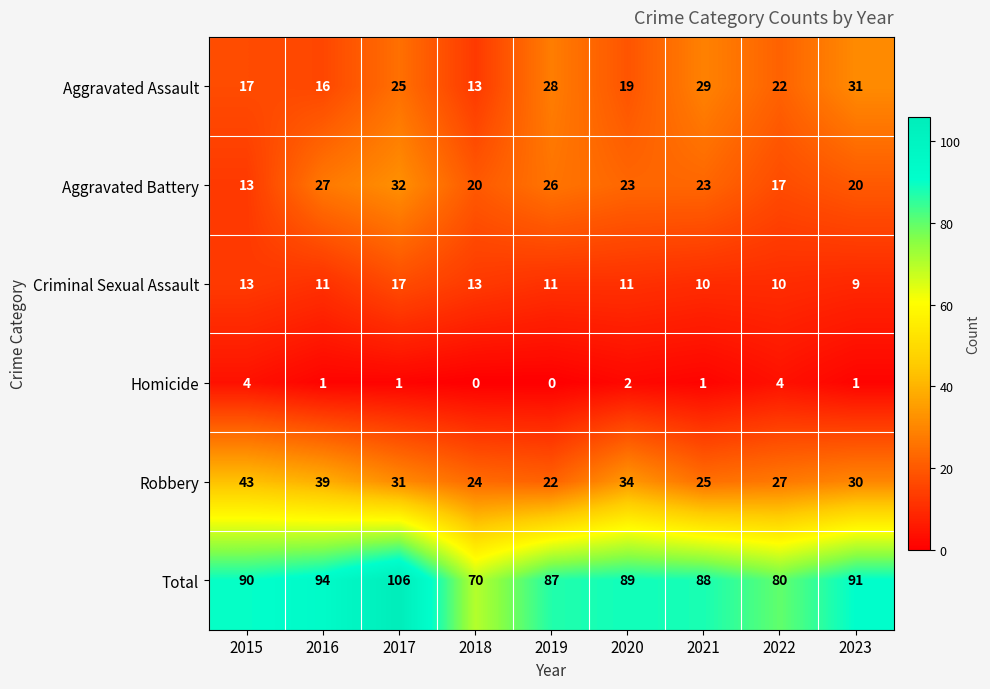

At which category is the sum across all series the highest?

2017